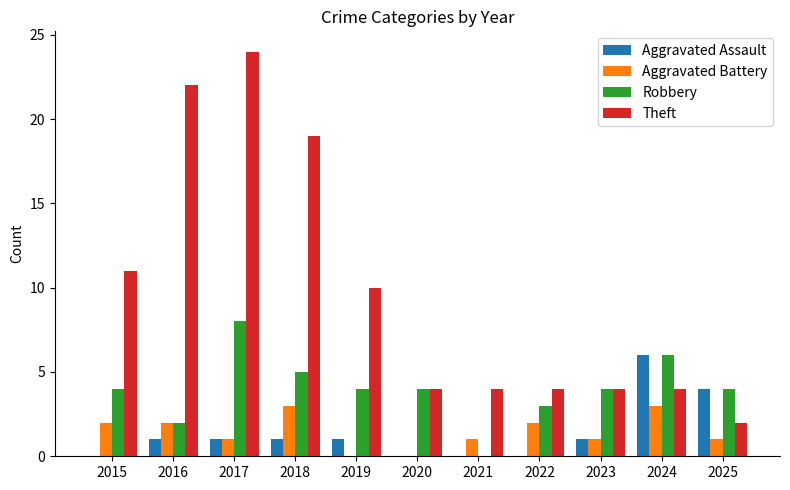

What is the sum of the Theft values at 2019 and 2021?

14